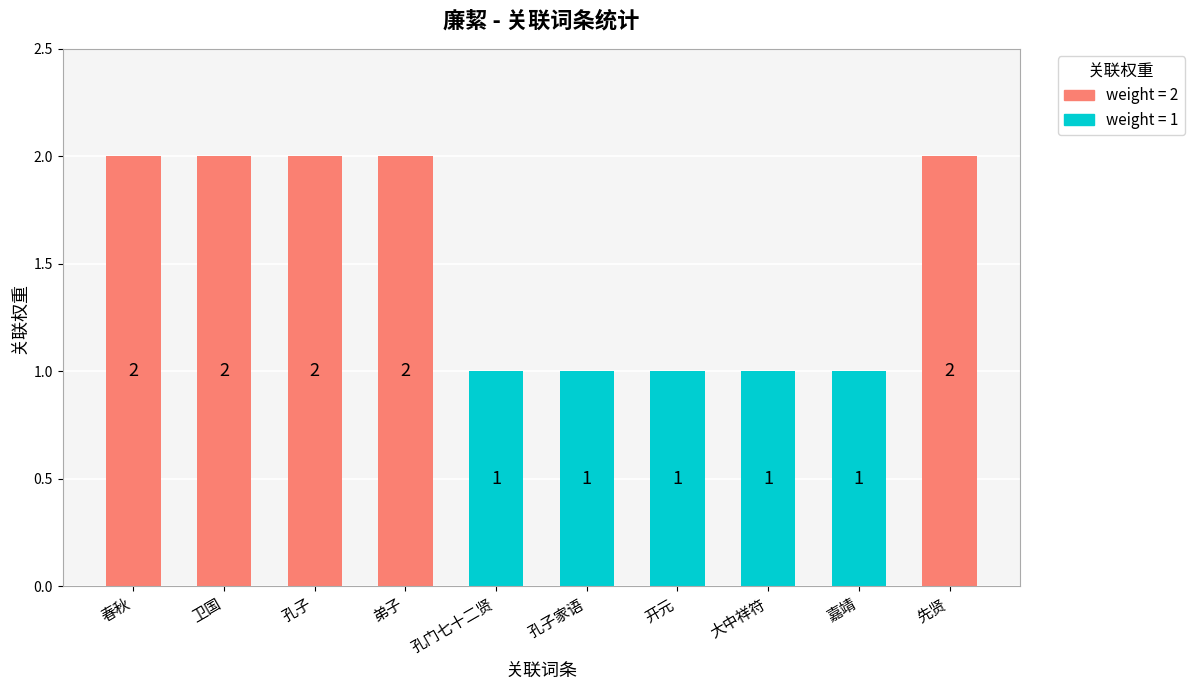

What is the sum of the values at 弟子 and 嘉靖?

3